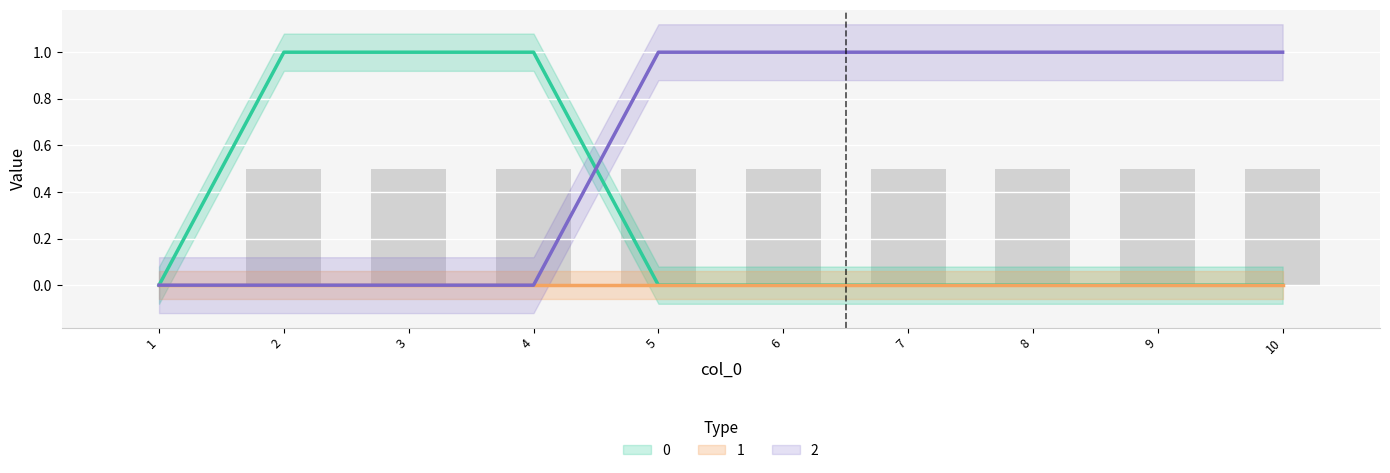

Rank the categories by 0 value from lowest to highest.

1, 5, 6, 7, 8, 9, 10, 2, 3, 4